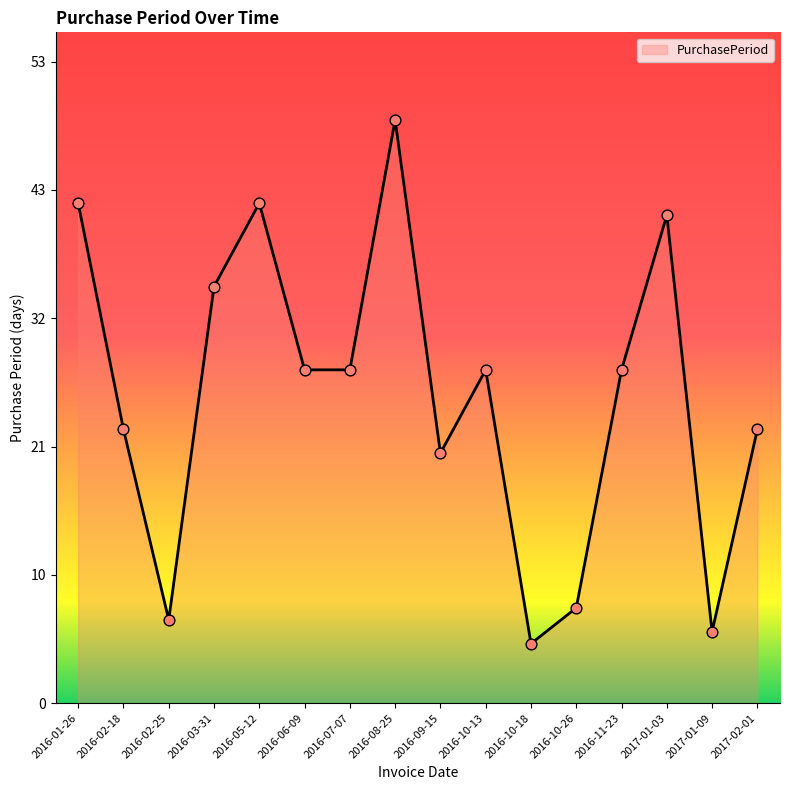

Approximately how many times larger is the value at 2016-11-23 compared to 2016-10-18?

5.6